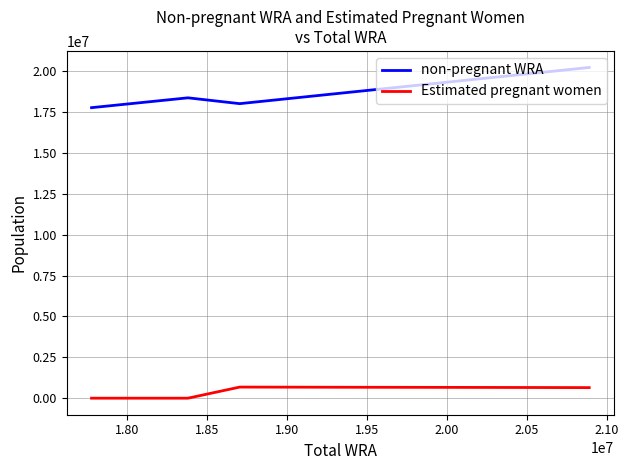

List the series in order of their overall mean, lowest first.

Estimated pregnant women, non-pregnant WRA